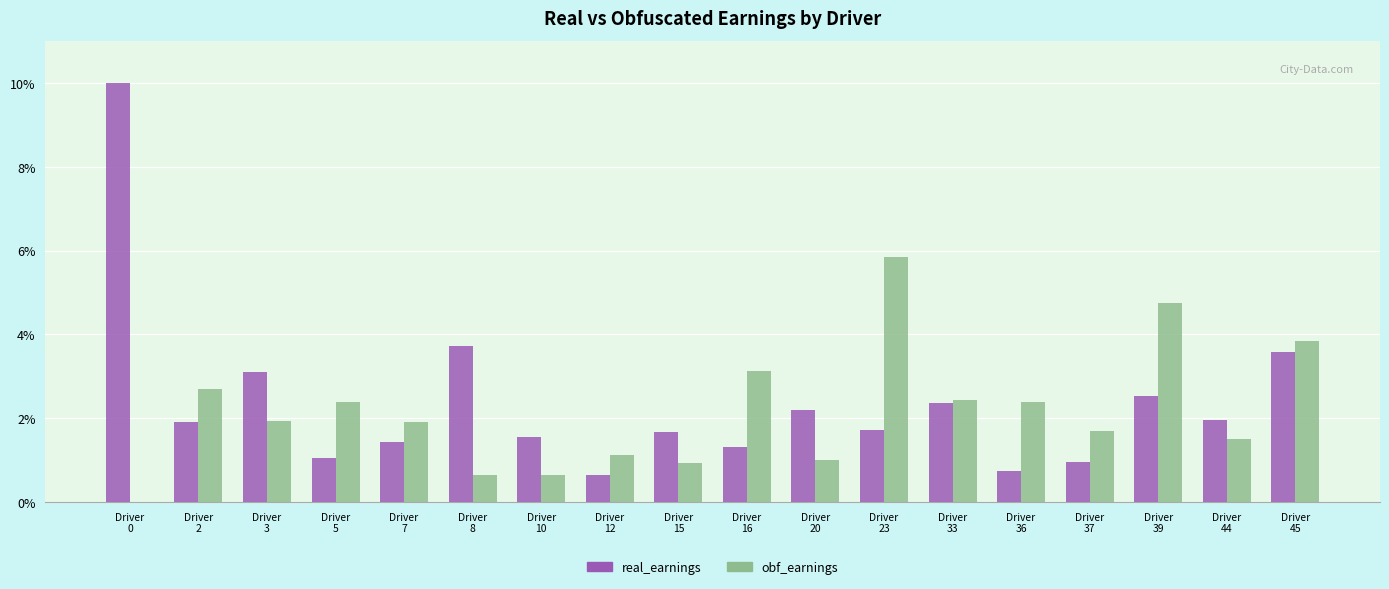

Which series has the largest total across all categories?

real_earnings